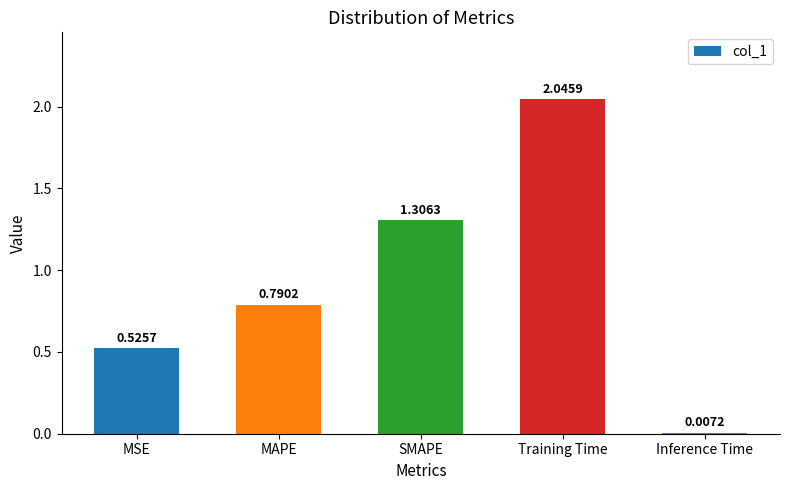

What is the sum of the values at MAPE and Training Time?

2.8